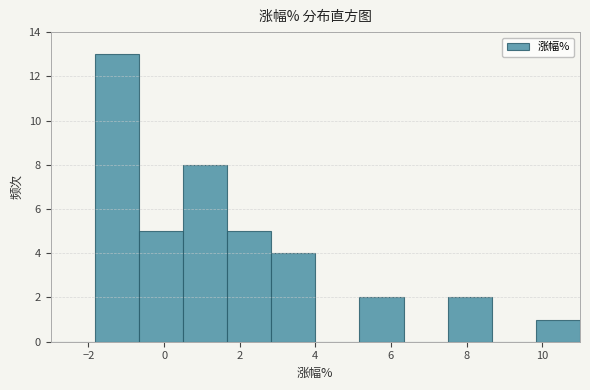

Reading left to right, list every bar in this chart as the range it spans on the x-axis followed by its height. Neither the bar edges nor the heights are printed on the chart, so give them approximately, as read against the axes.

-3.0 to -1.8: 0
-1.8 to -0.6: 13
-0.6 to 0.6: 5
0.6 to 1.6: 8
1.6 to 2.8: 5
2.8 to 4.0: 4
4.0 to 5.2: 0
5.2 to 6.4: 2
6.4 to 7.6: 0
7.6 to 8.6: 2
8.6 to 9.8: 0
9.8 to 11.0: 1